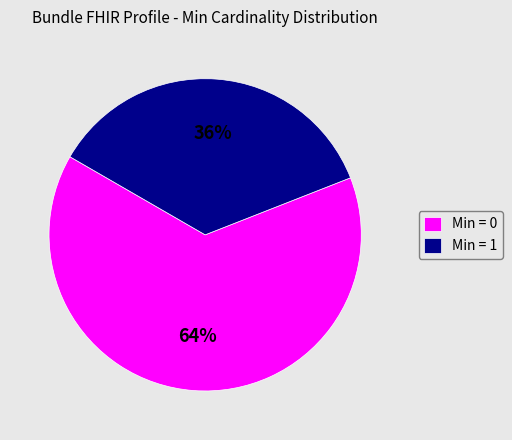

Count the number of slices in the pie.

2